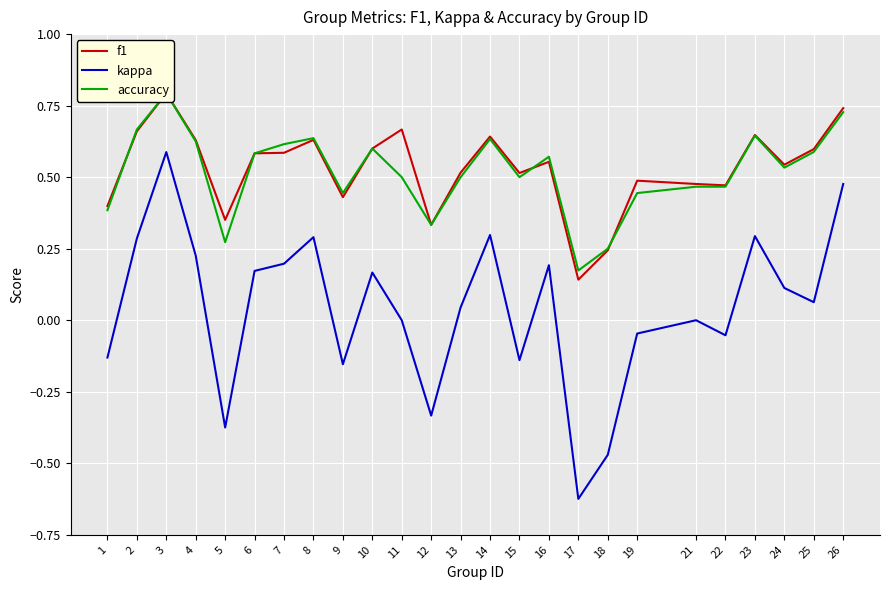

Where is the first local minimum for accuracy?

5